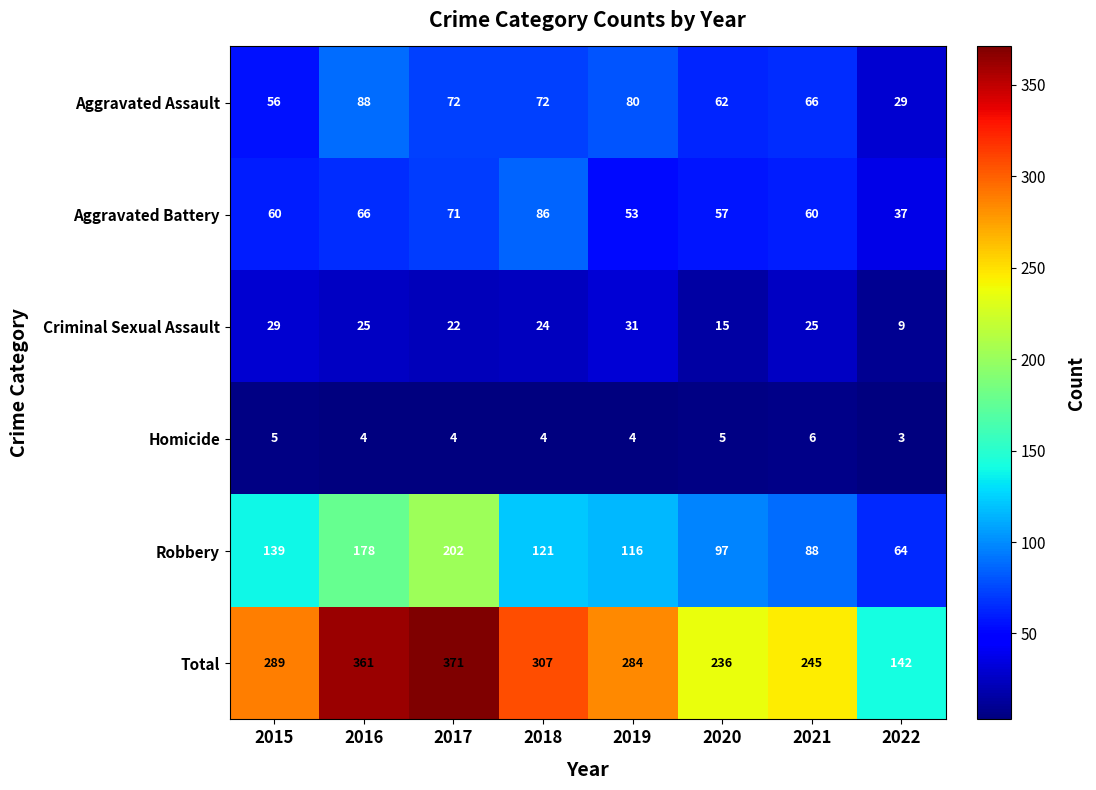

What is the smallest value displayed?

3